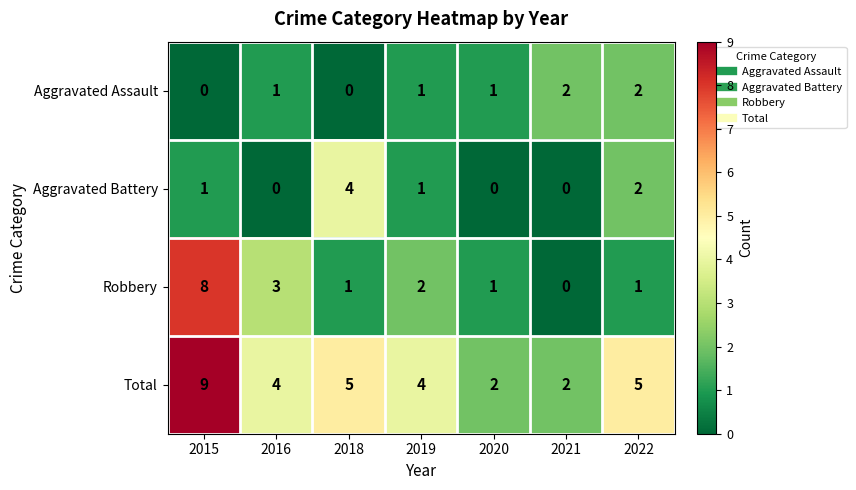

Count the Aggravated Assault values in the range 0 to 2.

7